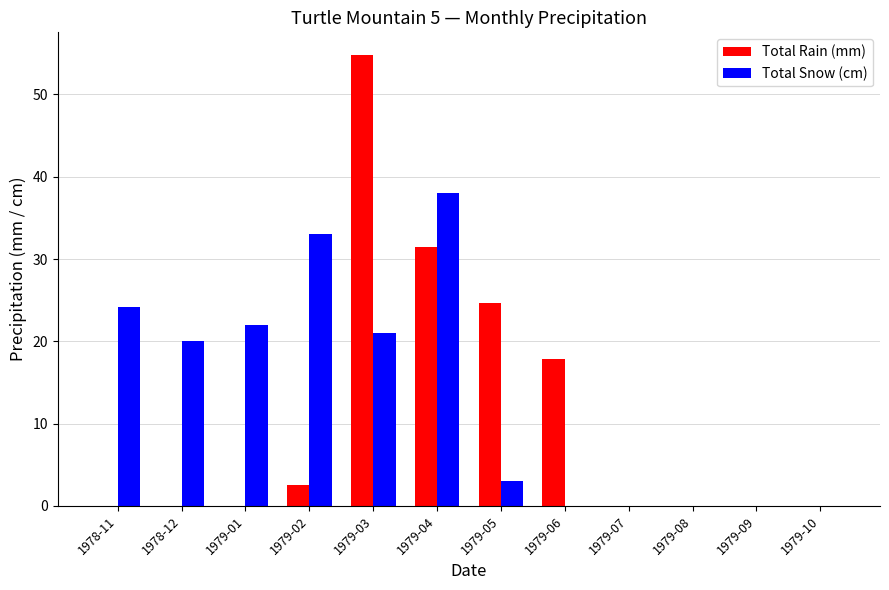

What are all the series names shown in the legend?

Total Rain (mm), Total Snow (cm)